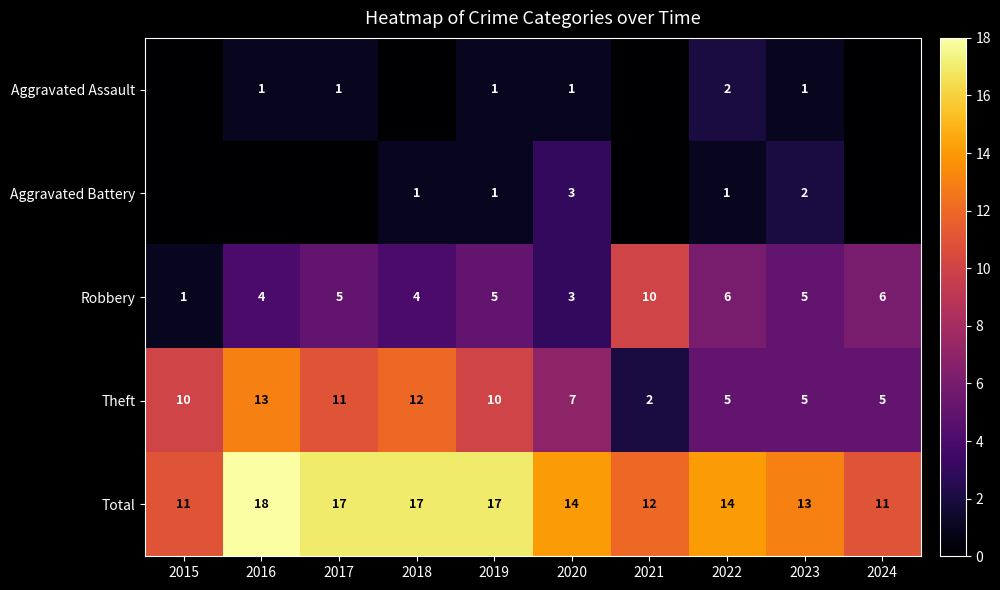

What is the spread (max minus min) of values at 2019?

16